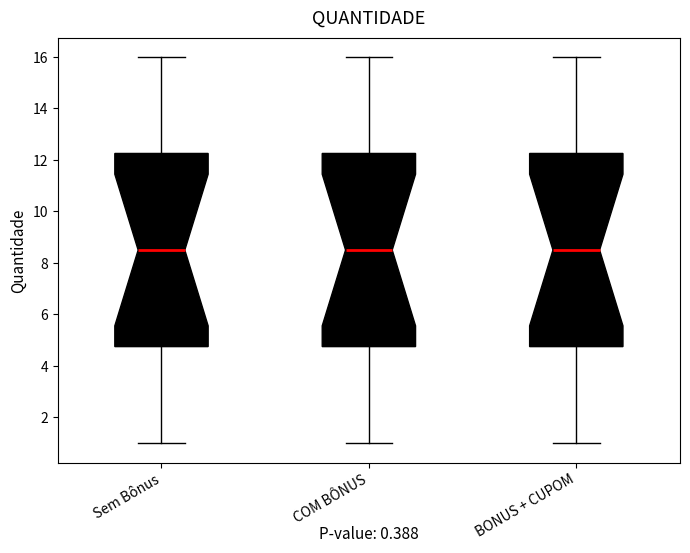

Reading left to right, read every box against the y-axis: the position of its median line, the range the box covers, and the ends of its whiskers. The values are not printed on the chart, so give them approximately, as read against the axis.

Sem Bônus: median 8.6, box 4.8 to 12.2, whiskers 1.0 to 16.0
COM BÔNUS: median 8.6, box 4.8 to 12.2, whiskers 1.0 to 16.0
BONUS + CUPOM: median 8.6, box 4.8 to 12.2, whiskers 1.0 to 16.0